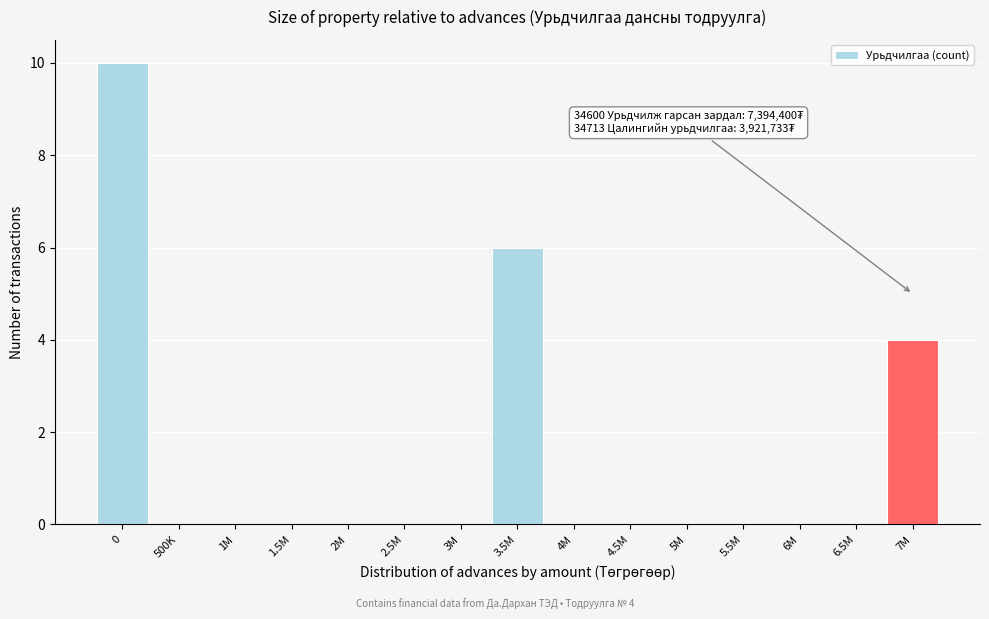

Reading right to left, transcribe all the data shown in this chart.

7M=4	6.5M=0	6M=0	5.5M=0	5M=0	4.5M=0	4M=0	3.5M=6	3M=0	2.5M=0	2M=0	1.5M=0	1M=0	500K=0	0=10